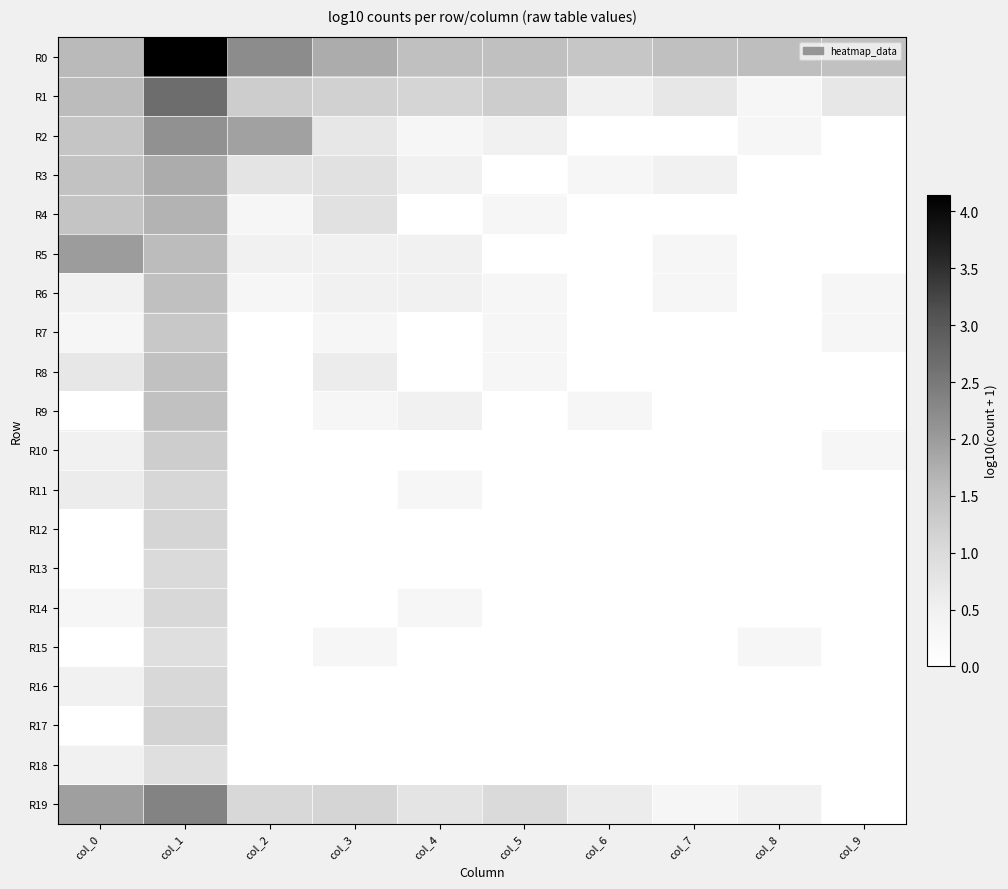

Which has a higher value, col_9 or col_2?

col_2